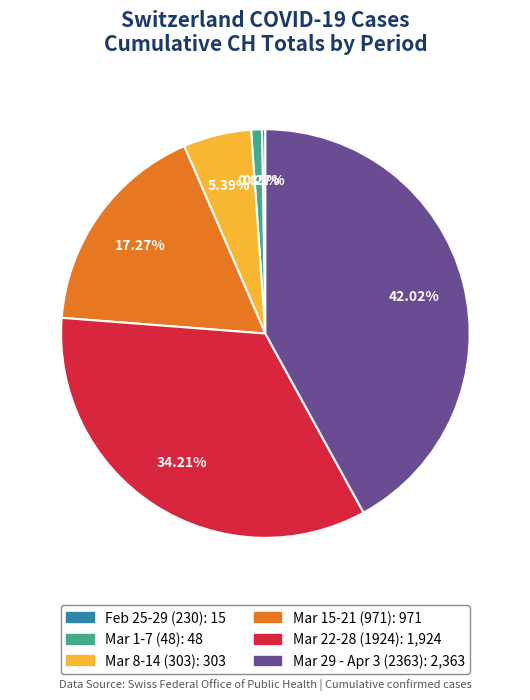

Does any single category account for the majority?

No